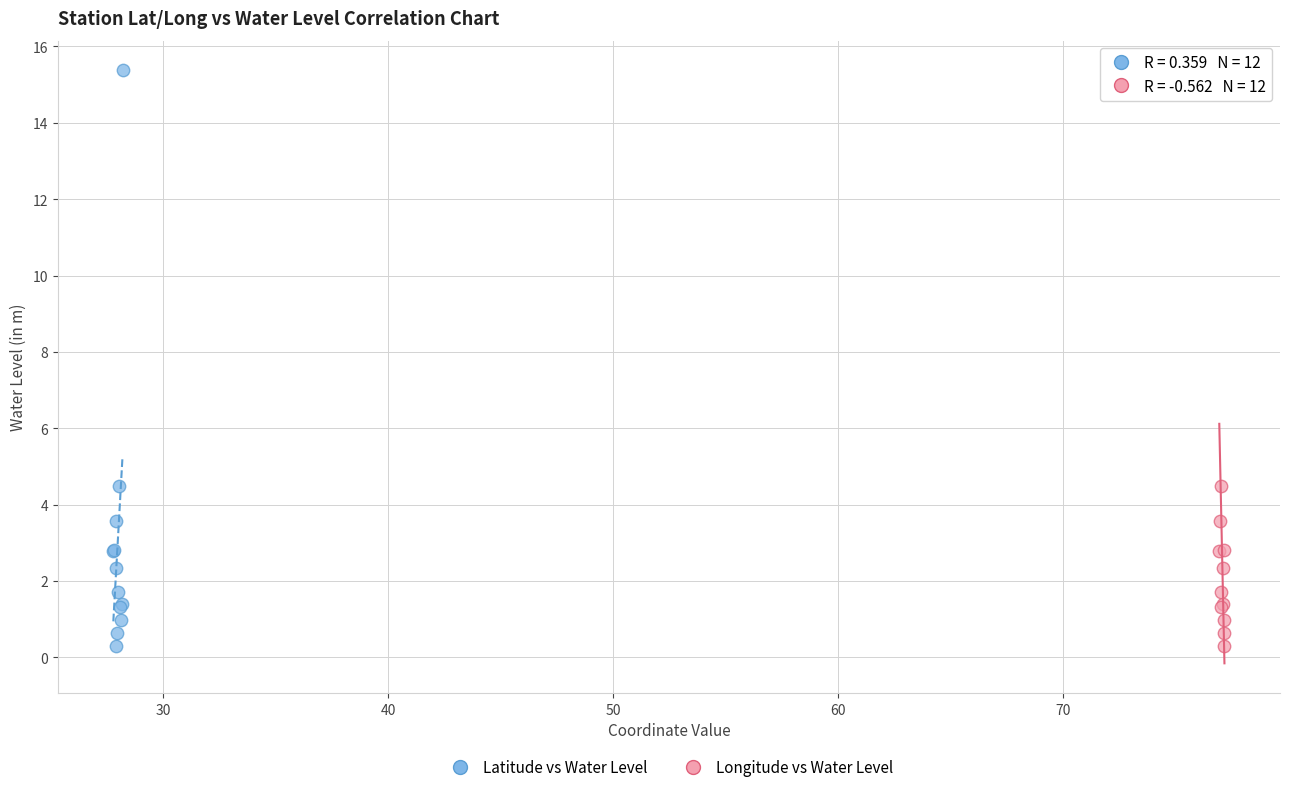

What are all the series names shown in the legend?

Latitude vs Water Level, Longitude vs Water Level